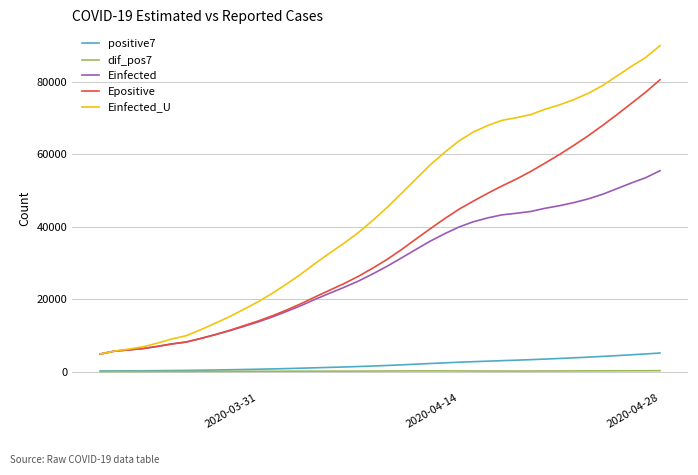

Rank the series by their maximum value, from highest to lowest.

Einfected_U, Epositive, Einfected, positive7, dif_pos7